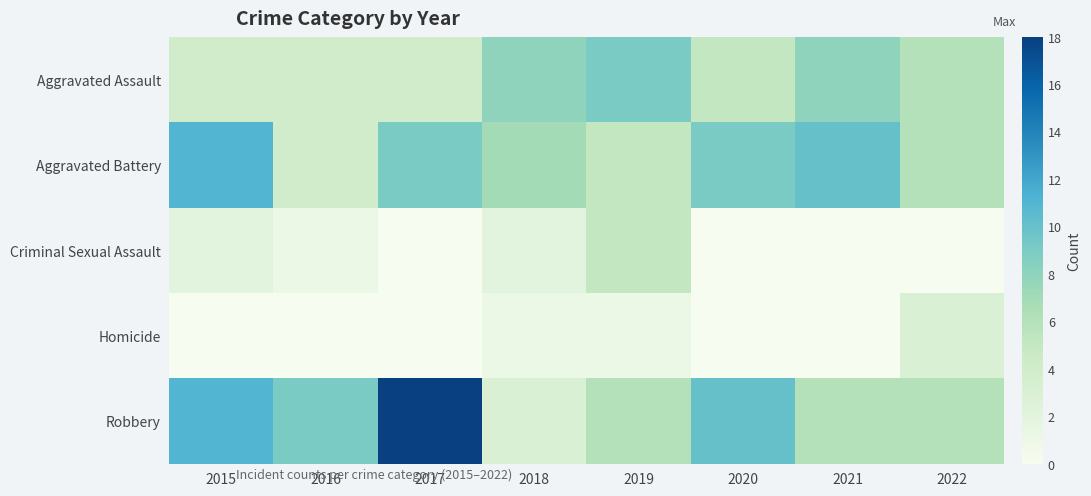

Reading left to right, what are all the values shown in this chart?

Aggravated Assault: 2015=4	2016=4	2017=4	2018=8	2019=9	2020=5	2021=8	2022=6
Aggravated Battery: 2015=11	2016=4	2017=9	2018=7	2019=5	2020=9	2021=10	2022=6
Criminal Sexual Assault: 2015=2	2016=1	2017=0	2018=2	2019=5	2020=0	2021=0	2022=0
Homicide: 2015=0	2016=0	2017=0	2018=1	2019=1	2020=0	2021=0	2022=3
Robbery: 2015=11	2016=9	2017=18	2018=3	2019=6	2020=10	2021=6	2022=6